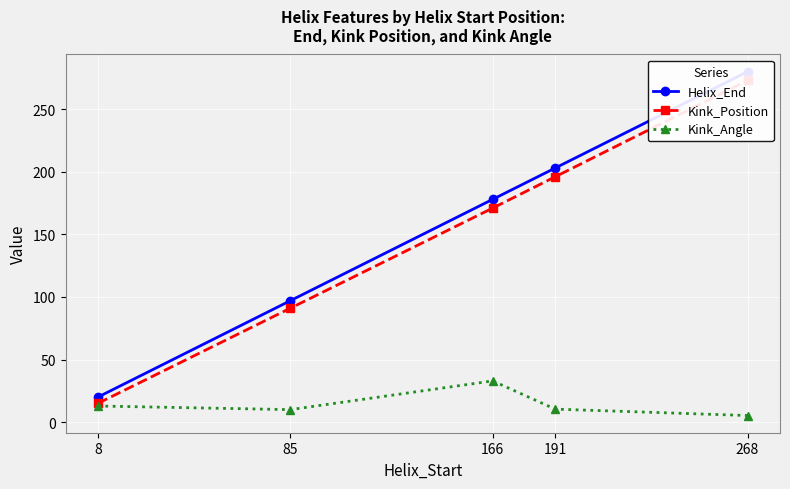

Which category has the highest value across all series?

268